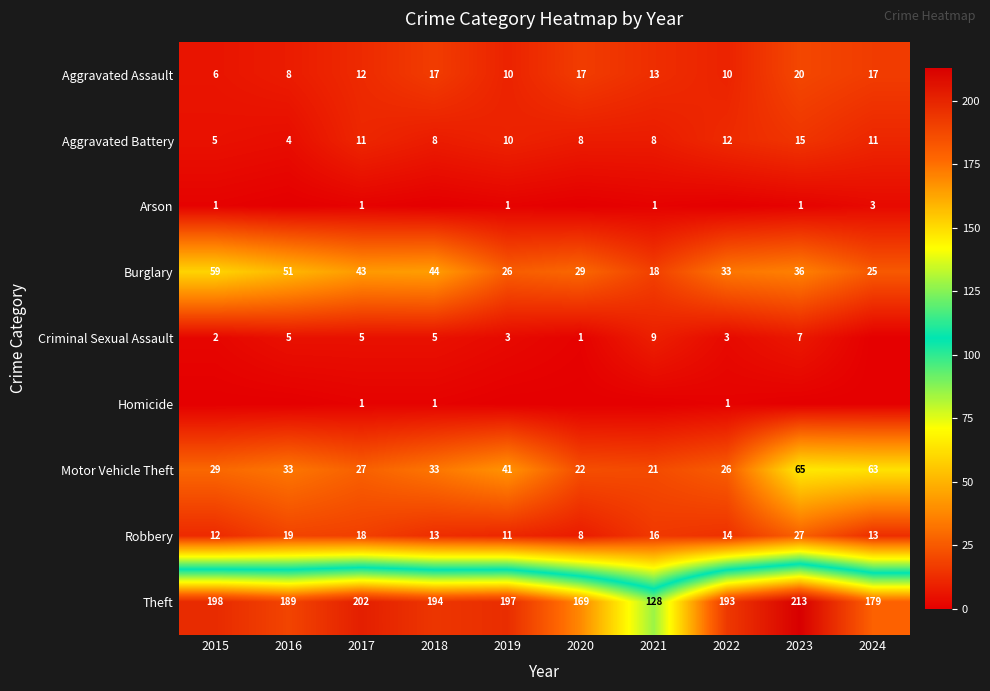

Where is Aggravated Assault nearest to the value 13?

2021